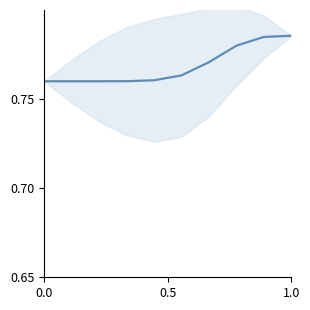

Does the chart have visible grid lines?

No